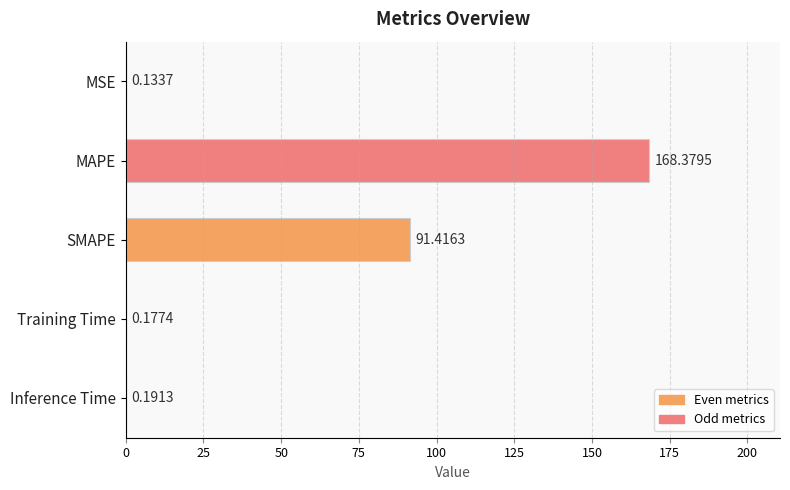

What is the sum of all values?

260.3